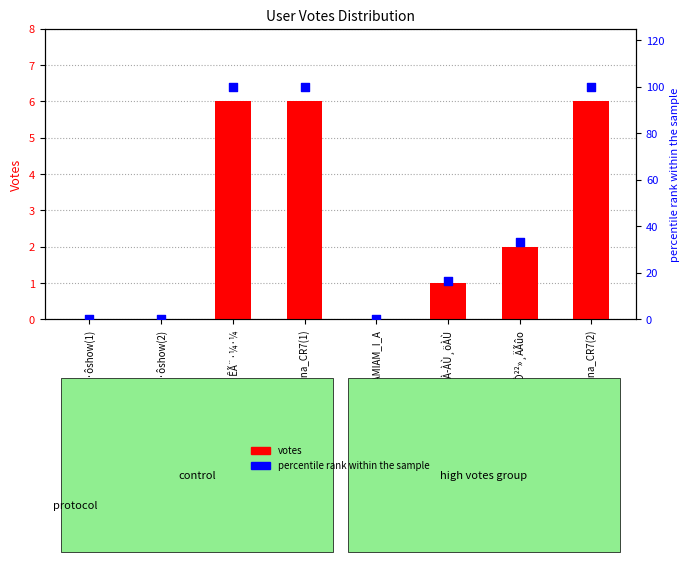

Which series contains the highest Y value?

percentile rank within the sample